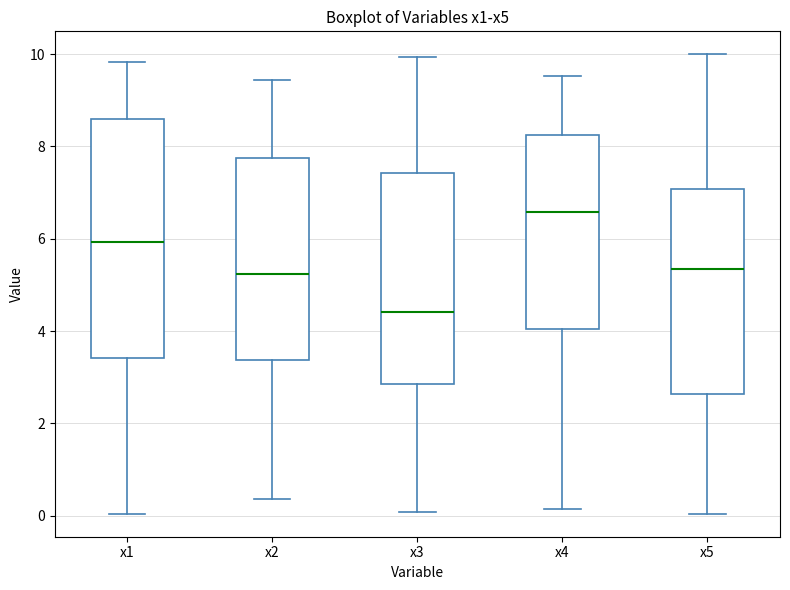

Which box's median line is the lowest?

x3